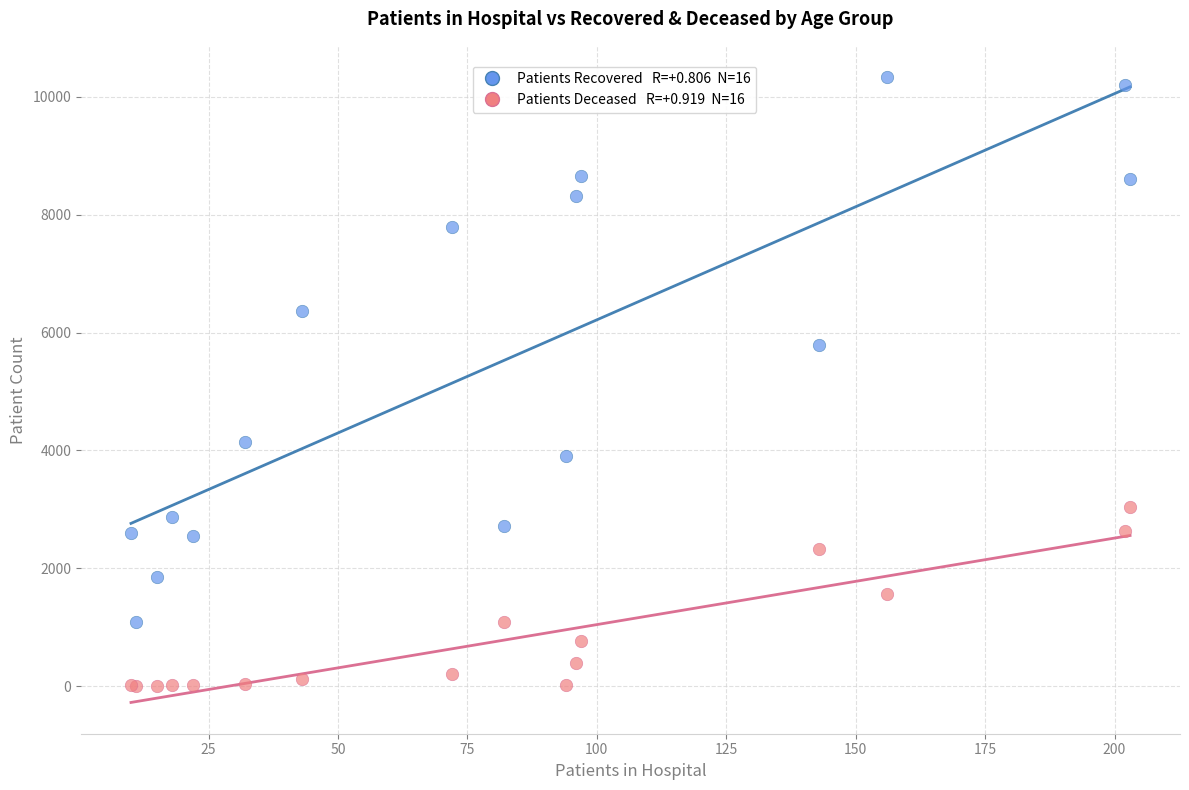

Across all series, what Y value is closest to 5168?

5781